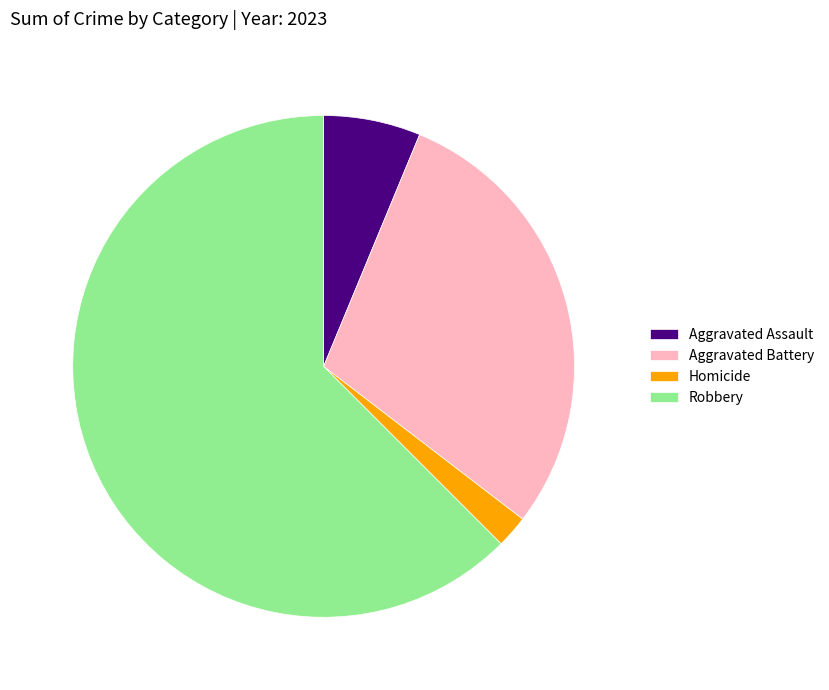

True or false: Aggravated Assault accounts for 6% of the total.

True